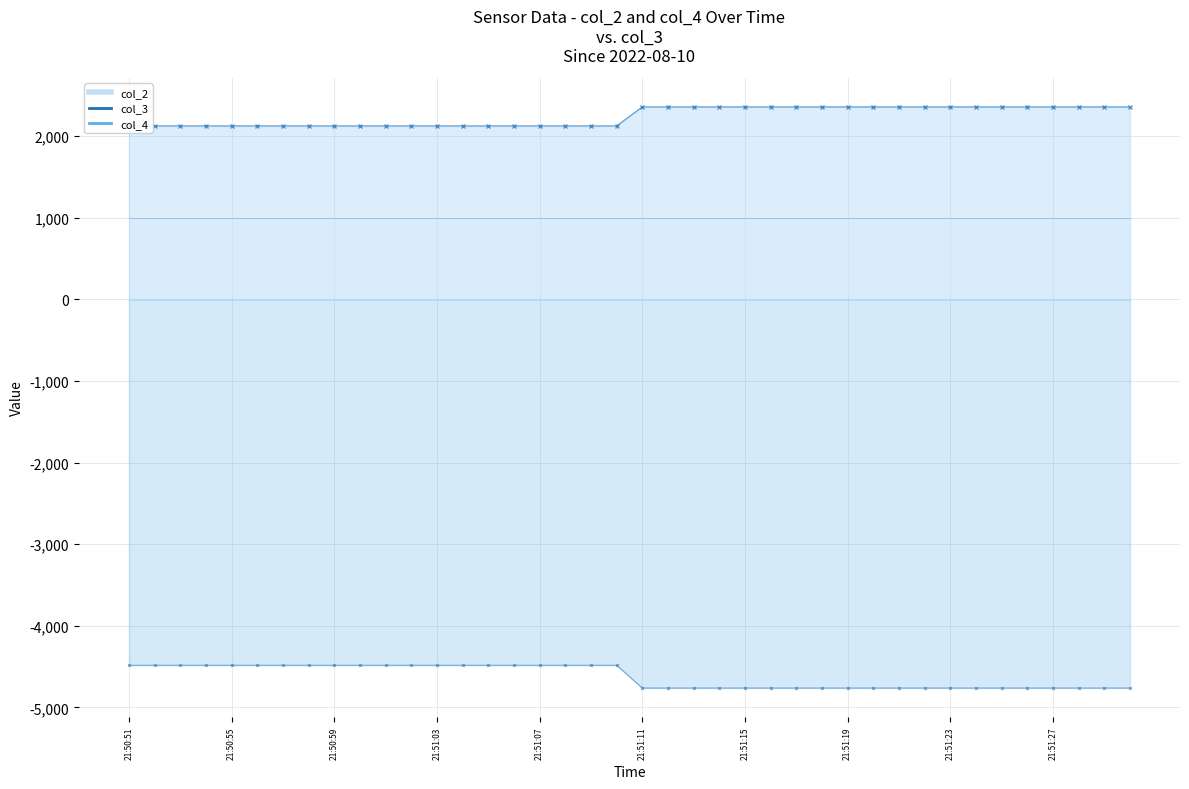

True or false: col_2 and col_3 intersect in this chart.

False